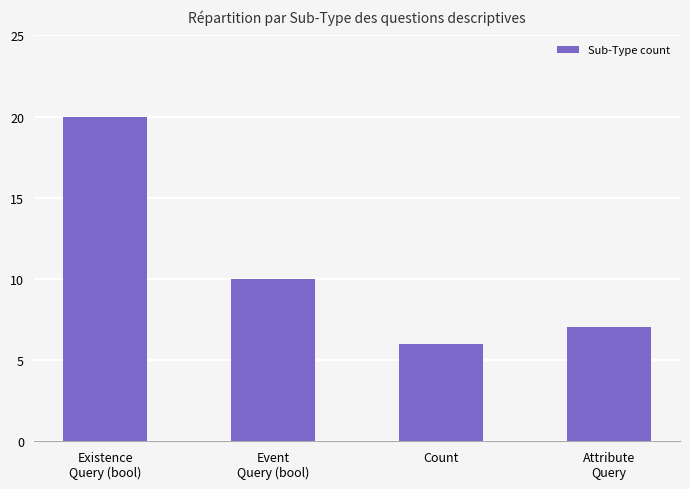

What is the change in value from Event
Query (bool) to Count?

-4